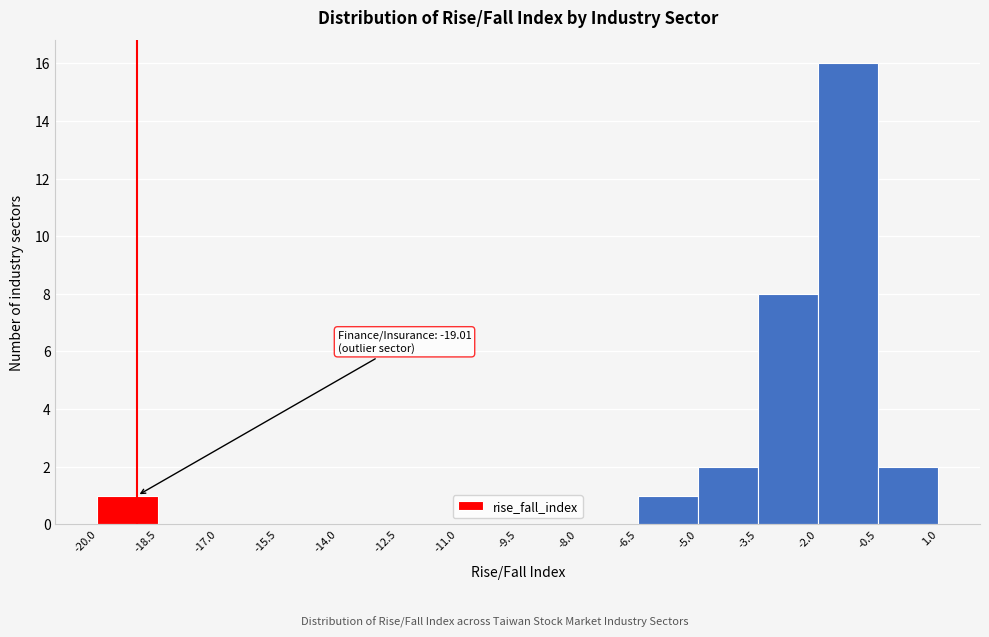

Which range on the x-axis has the tallest bar?

-2.0 to -0.5